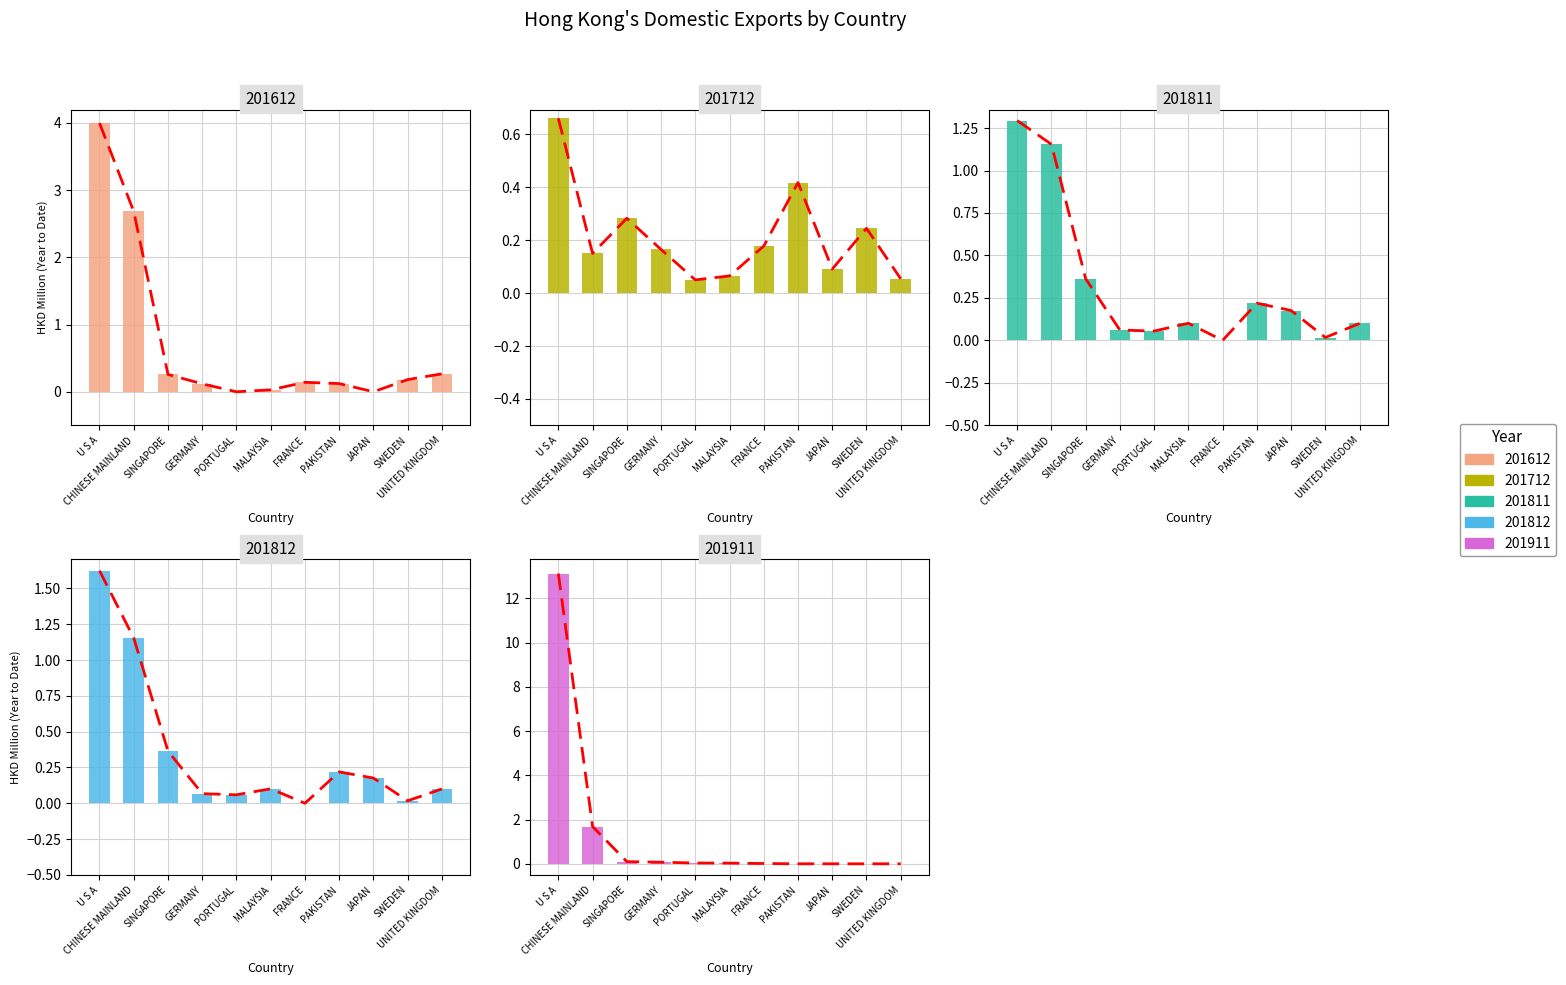

What is the label of the 3rd bar from the right?

JAPAN